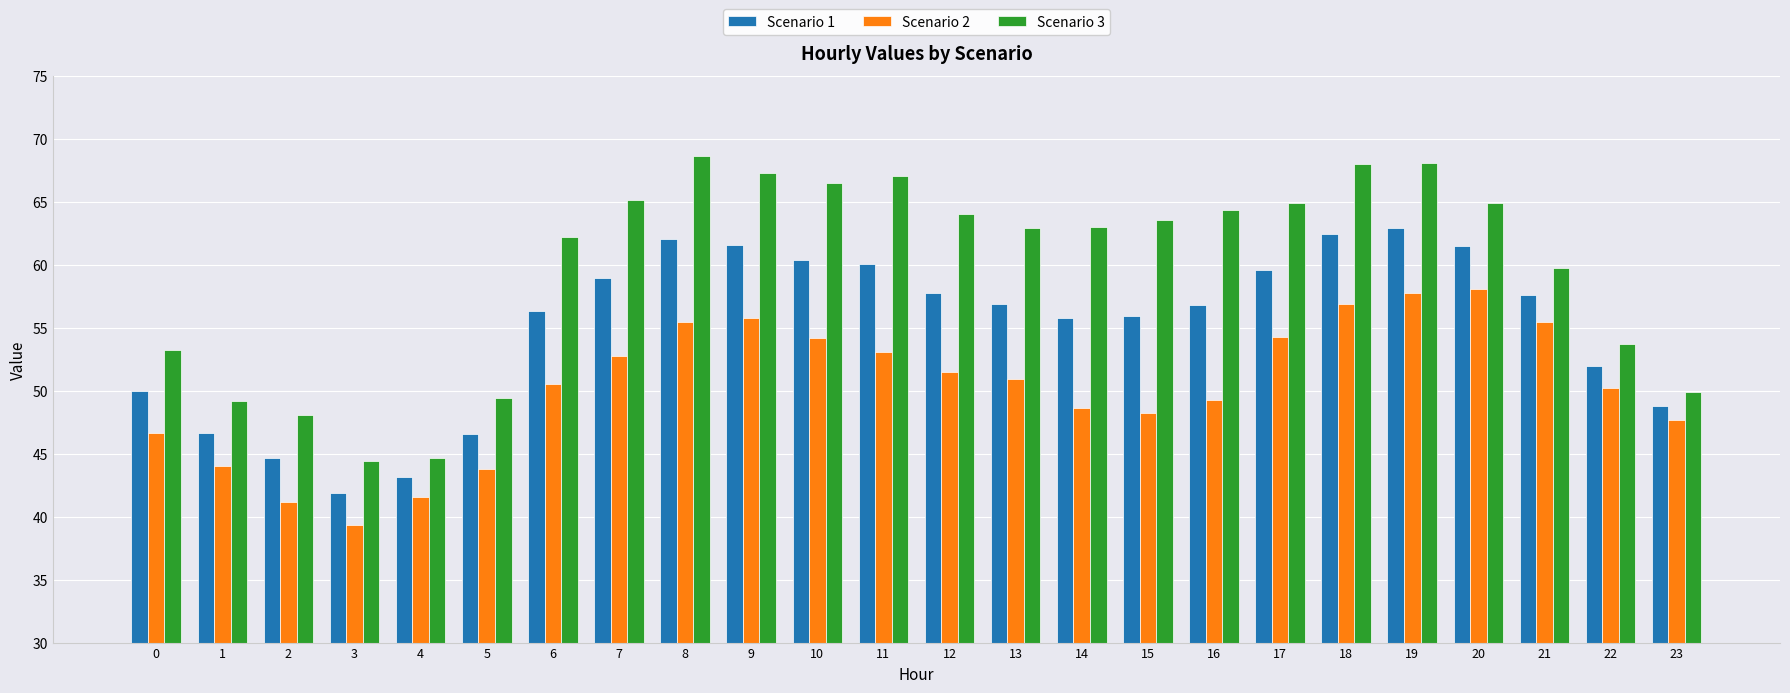

At which label is Scenario 3 closest to 56?

22